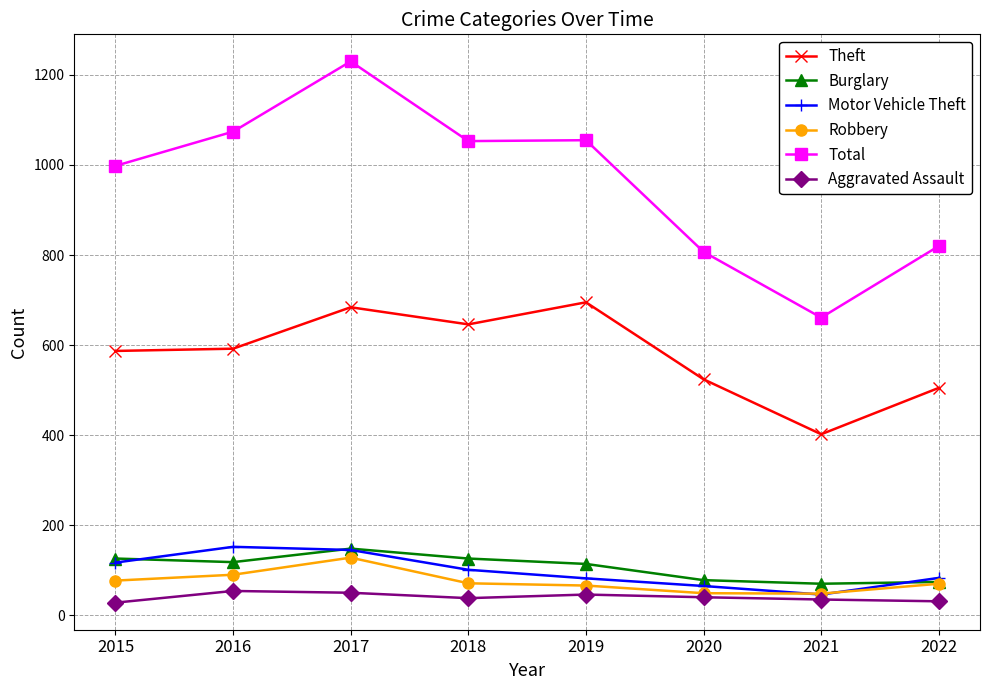

What is the approximate value of Aggravated Assault at 2019, to the nearest 5?

45